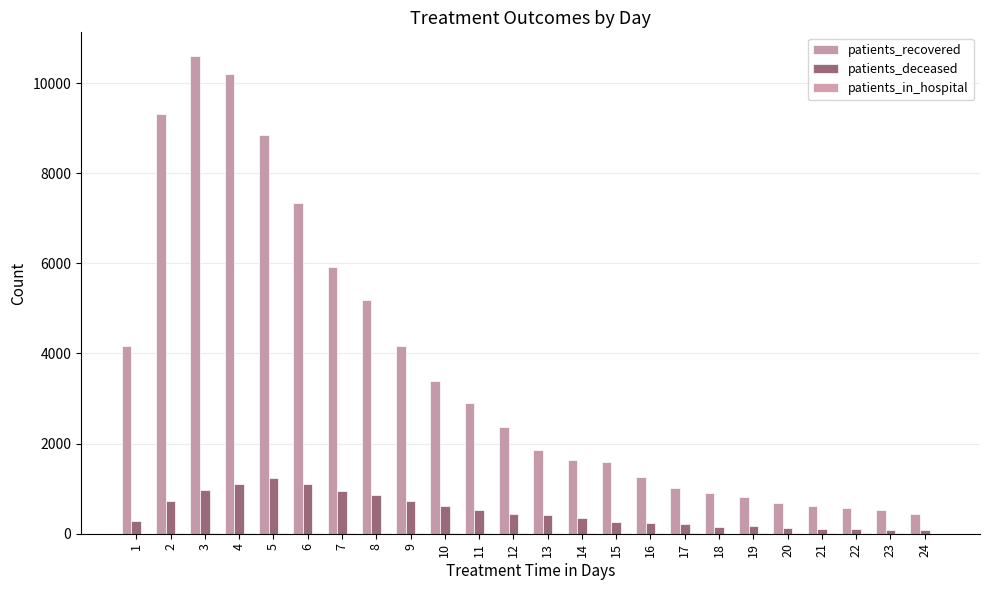

What is the difference between the maximum and minimum values in the patients_deceased series?

1145